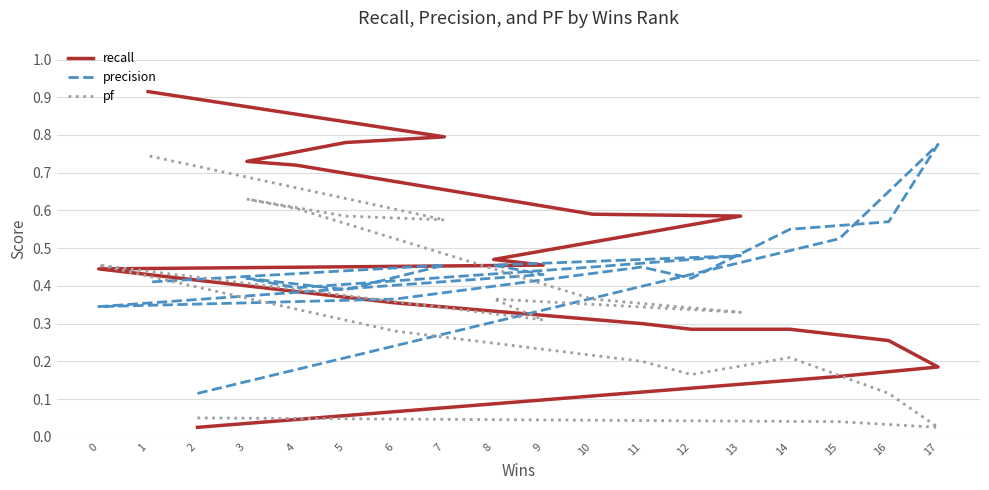

List the labels in order of pf value, largest first.

1, 3, 4, 5, 7, 0, 8, 10, 13, 9, 6, 14, 11, 12, 16, 2, 15, 17